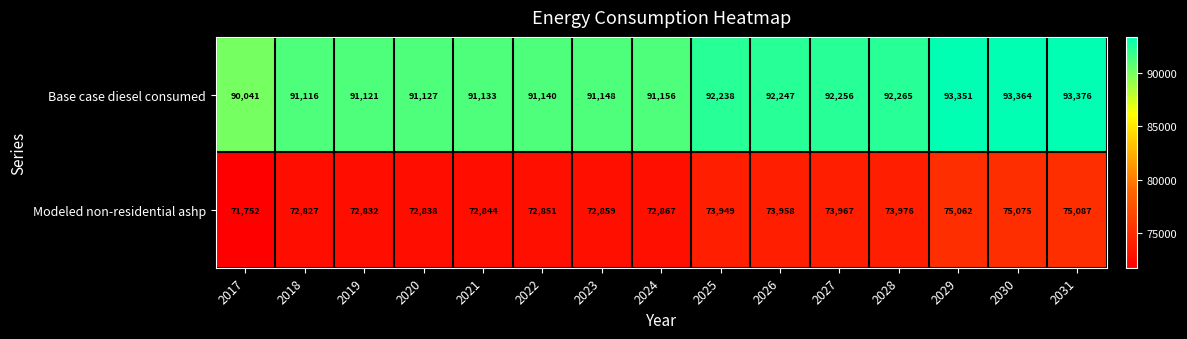

Reading right to left, what are all the values shown in this chart?

Base case diesel consumed: 93376	93364	93351	92265	92256	92247	92238	91156	91148	91140	91133	91127	91121	91116	90041
Modeled non-residential ashp: 75087	75075	75062	73976	73967	73958	73949	72867	72859	72851	72844	72838	72832	72827	71752